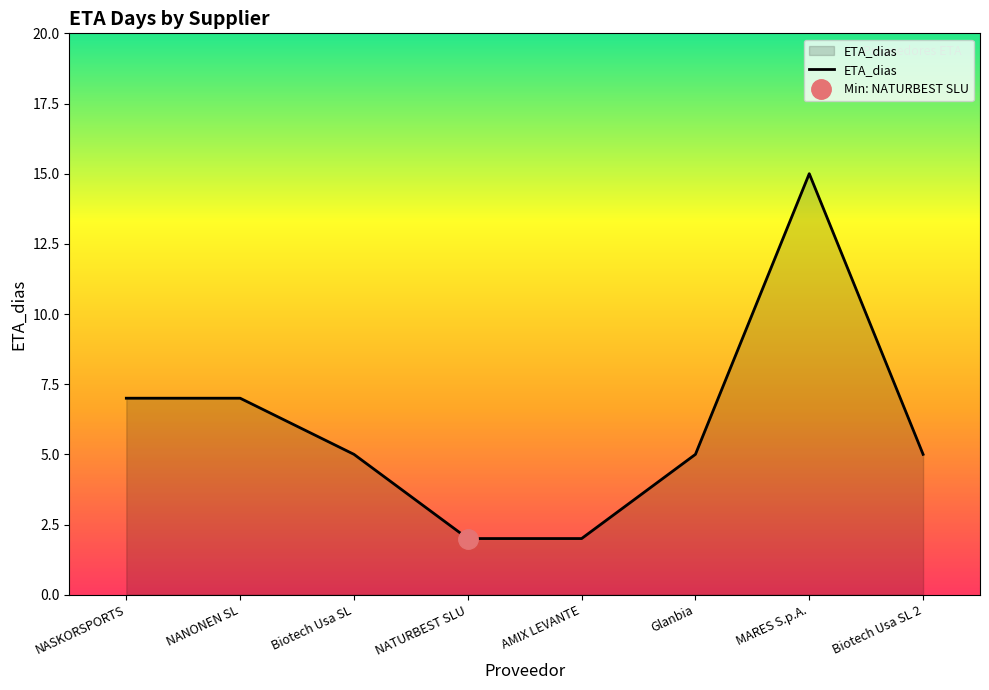

True or false: the data has more than 2 interior local peaks.

False